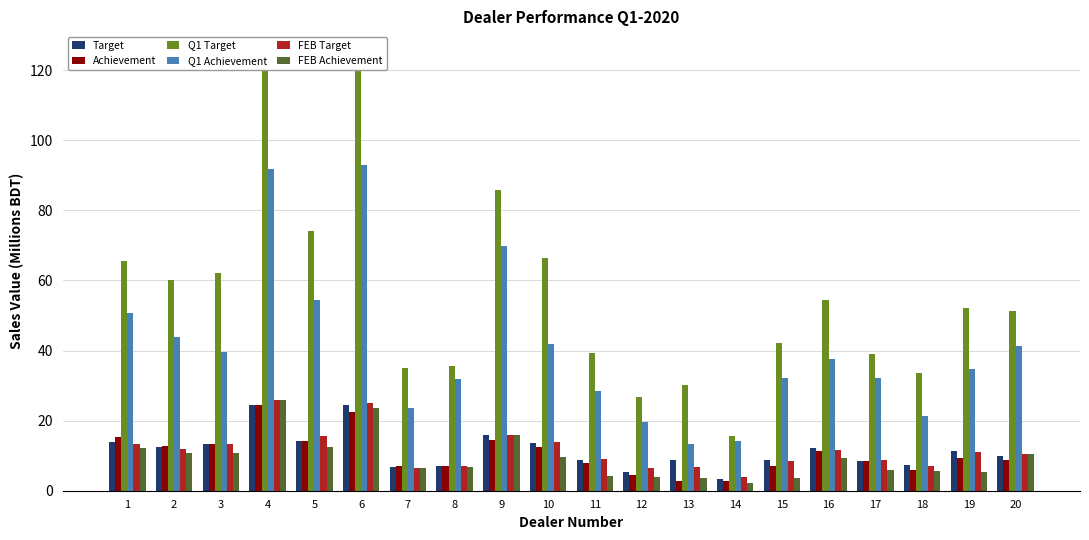

Reading left to right, transcribe all the data shown in this chart.

Target: 13.9	12.6	13.3	24.5	14.2	24.5	6.9	7.0	15.9	13.7	8.7	5.5	8.7	3.3	8.7	12.3	8.3	7.3	11.3	10.0
Achievement: 15.3	12.8	13.5	24.6	14.2	22.4	6.9	7.0	14.4	12.5	7.9	4.4	2.7	2.7	7.0	11.2	8.4	5.9	9.2	8.7
Q1 Target: 65.6	60.0	62.2	124.8	74.1	121.1	35.0	35.6	85.9	66.5	39.3	26.7	30.2	15.8	42.3	54.4	39.1	33.5	52.0	51.2
Q1 Achievement: 50.6	44.0	39.6	91.9	54.4	92.8	23.5	31.9	69.9	41.8	28.5	19.6	13.3	14.2	32.2	37.6	32.3	21.3	34.7	41.2
FEB Target: 13.4	11.9	13.4	25.8	15.5	25.1	6.6	7.0	15.8	14.0	9.1	6.5	6.7	3.9	8.5	11.6	8.8	7.0	11.1	10.5
FEB Achievement: 12.3	10.9	10.9	25.8	12.5	23.6	6.6	6.7	15.8	9.7	4.2	4.0	3.5	2.2	3.6	9.3	5.9	5.6	5.4	10.6